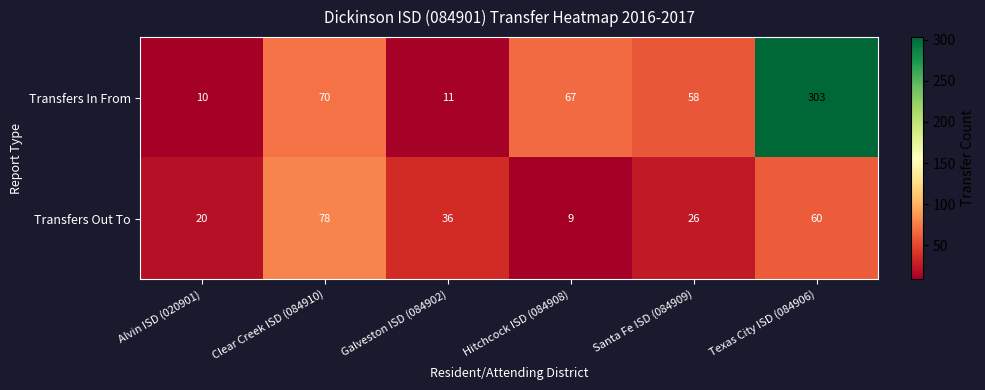

Which series has the largest total across all categories?

Transfers In From